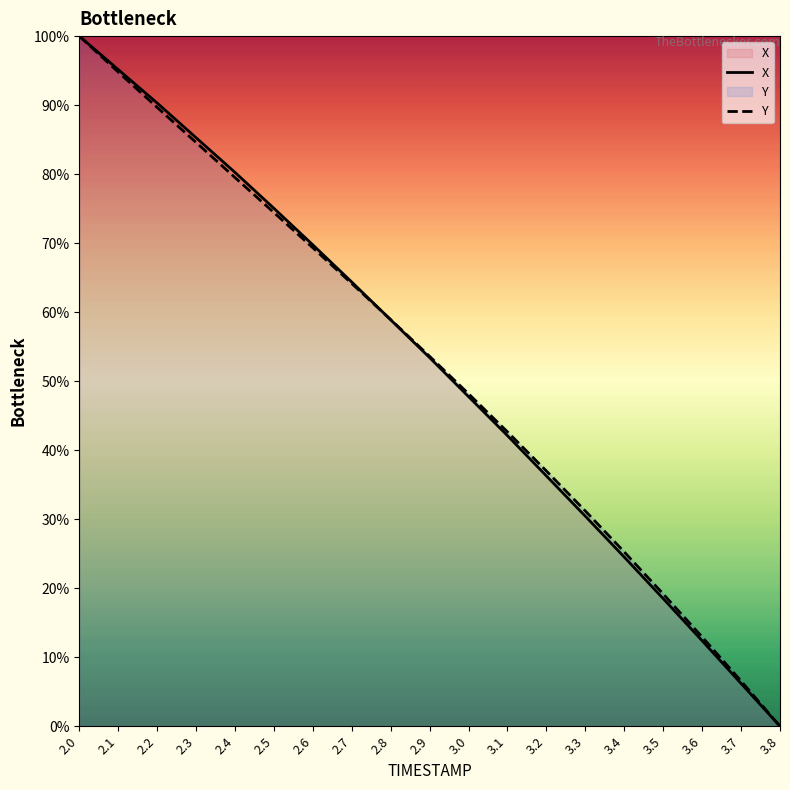

Reading right to left, transcribe all the data shown in this chart.

X: 3.8=0.0	3.7=6.2	3.6=12.4	3.5=18.5	3.4=24.5	3.3=30.4	3.2=36.3	3.1=42.1	3.0=47.8	2.9=53.4	2.8=58.9	2.7=64.4	2.6=69.7	2.5=75.0	2.4=80.3	2.3=85.3	2.2=90.3	2.1=95.2	2.0=100.0
Y: 3.8=0.0	3.7=6.6	3.6=12.9	3.5=19.2	3.4=25.3	3.3=31.2	3.2=37.0	3.1=42.7	3.0=48.2	2.9=53.6	2.8=58.9	2.7=64.1	2.6=69.3	2.5=74.4	2.4=79.5	2.3=84.6	2.2=89.7	2.1=94.8	2.0=100.0